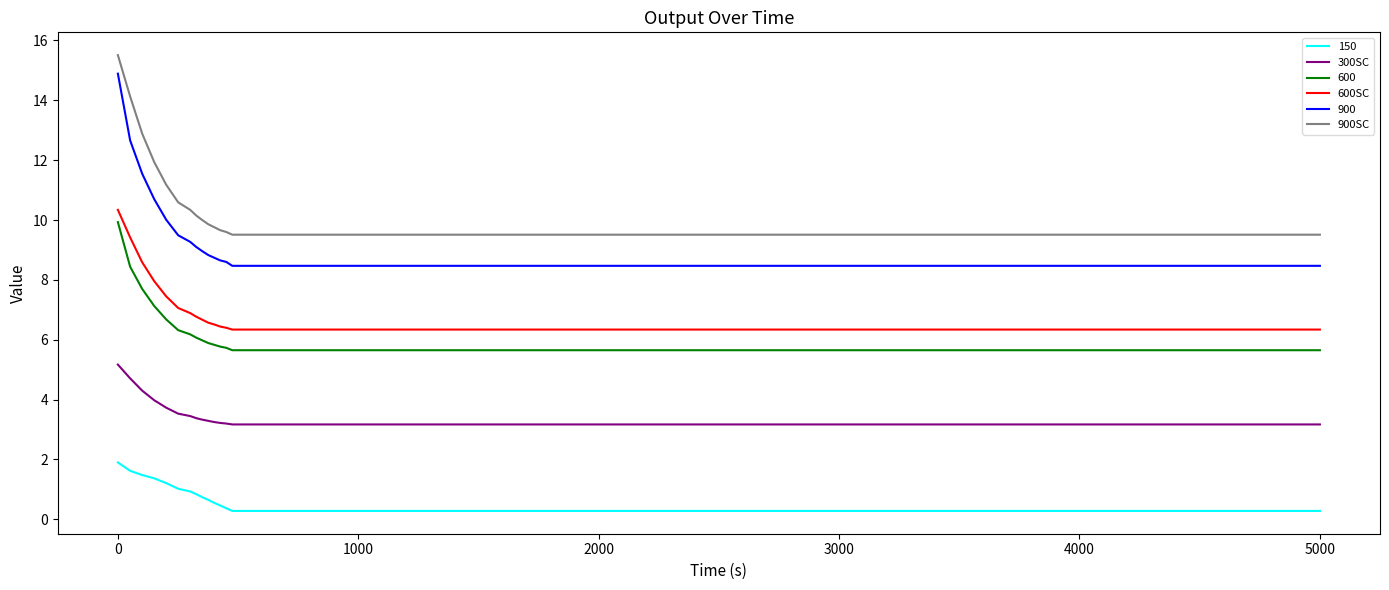

What is the greatest value displayed?

15.5